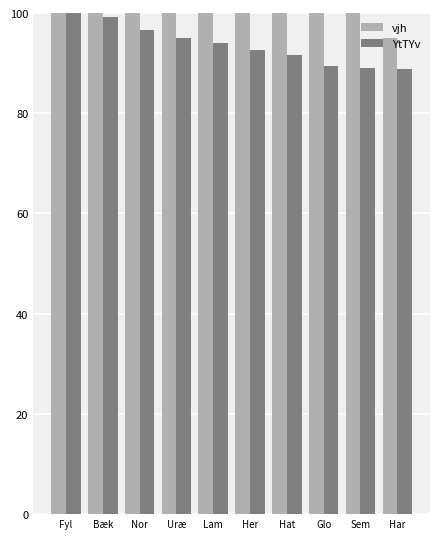

Which series has the largest range (max minus min)?

YtTYv